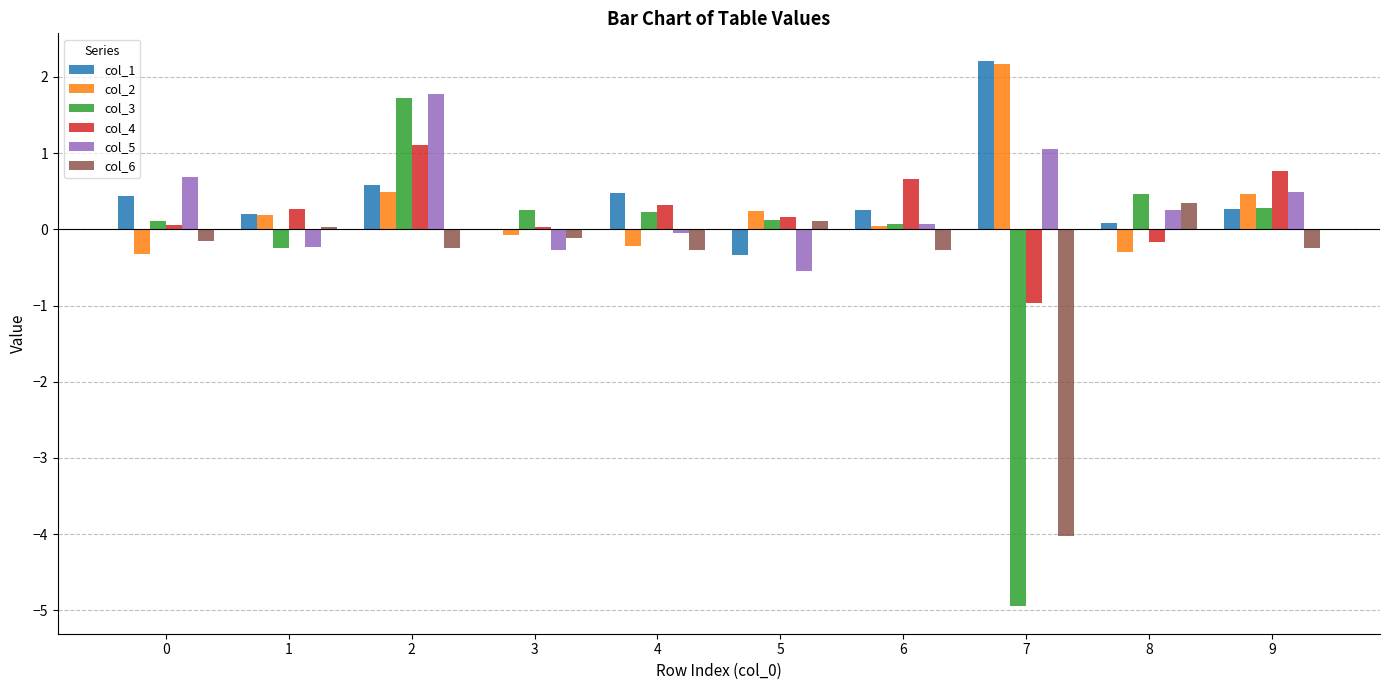

True or false: col_4 has a value of 0.1 at 0.

True